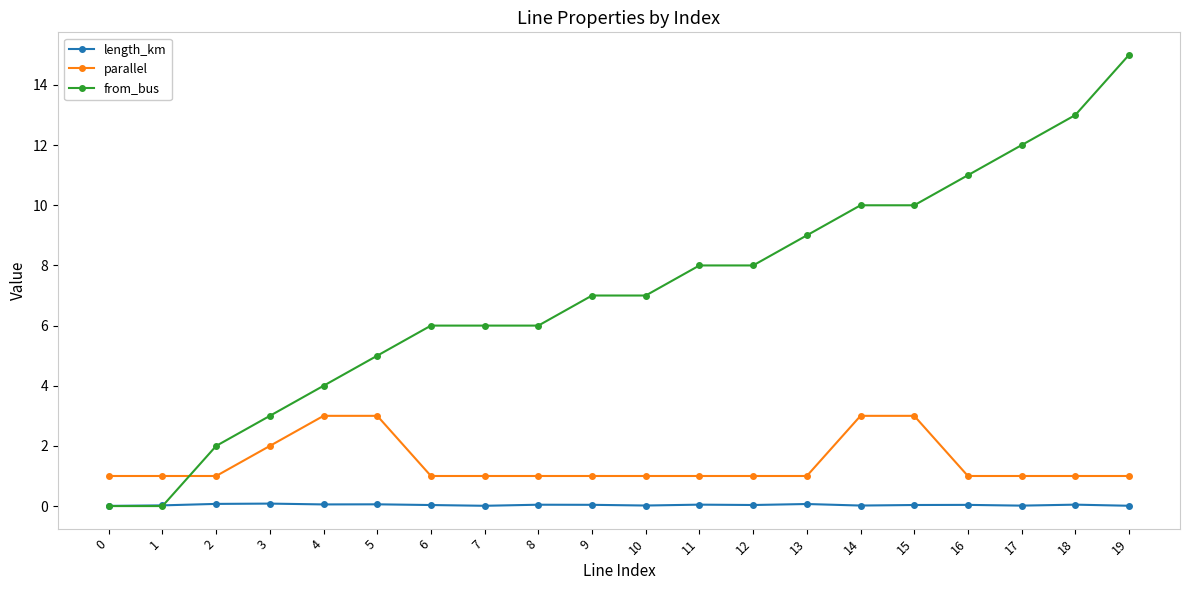

What is the highest value of the length_km series?

0.1